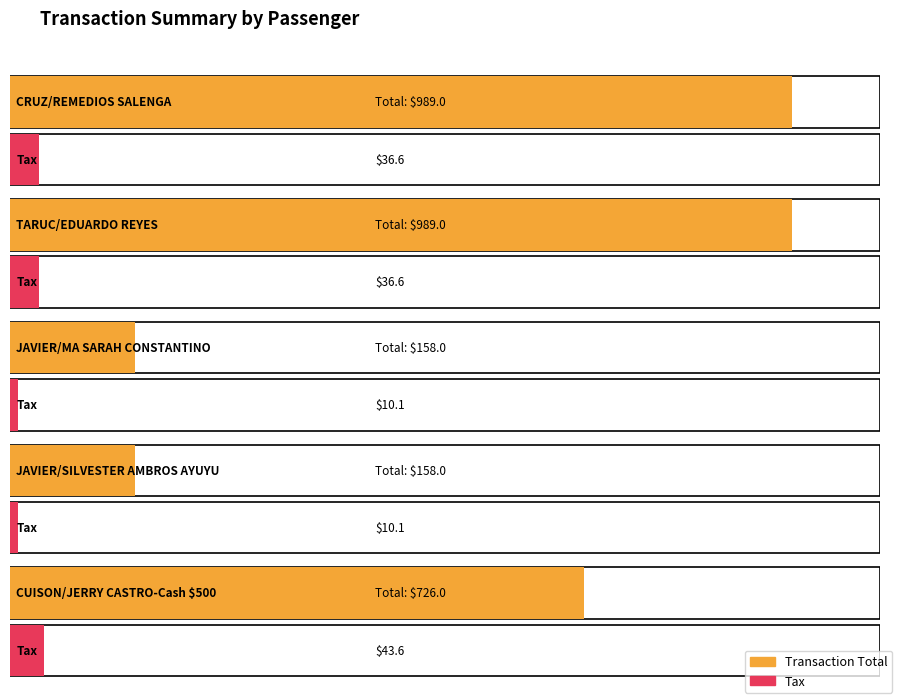

What is the lowest value of the Transaction Total series?

158.0